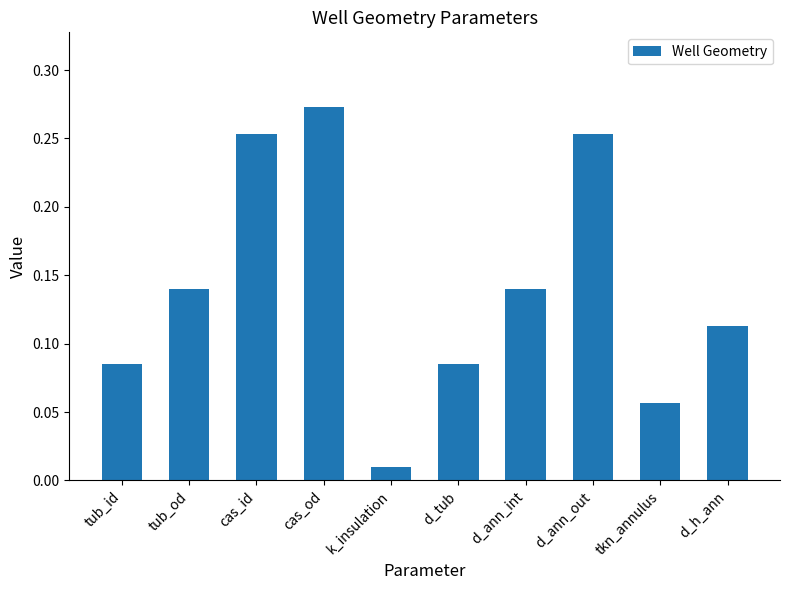

How many bars are there in total?

10